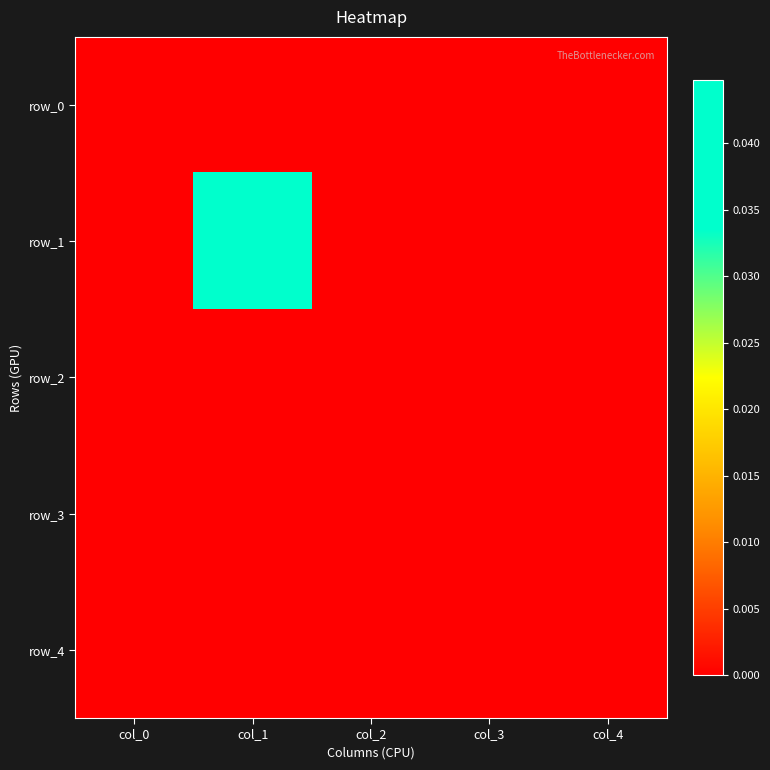

The row_3 series shows 0.0 at col_0. True or false?

True